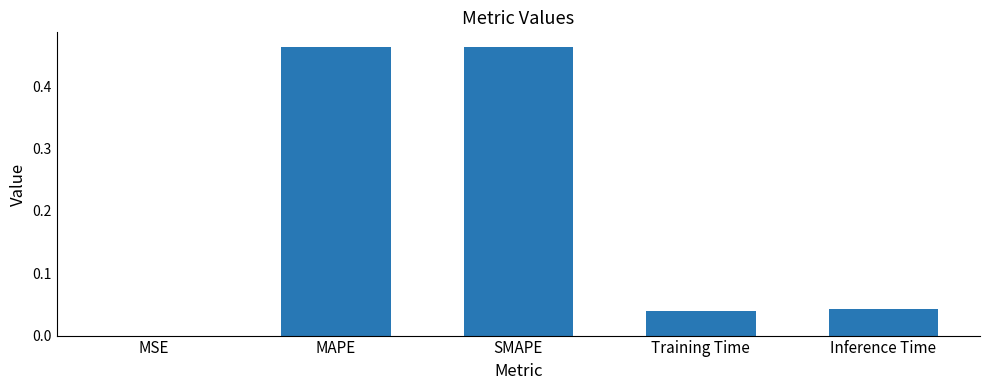

What is the sum of all values?

1.0